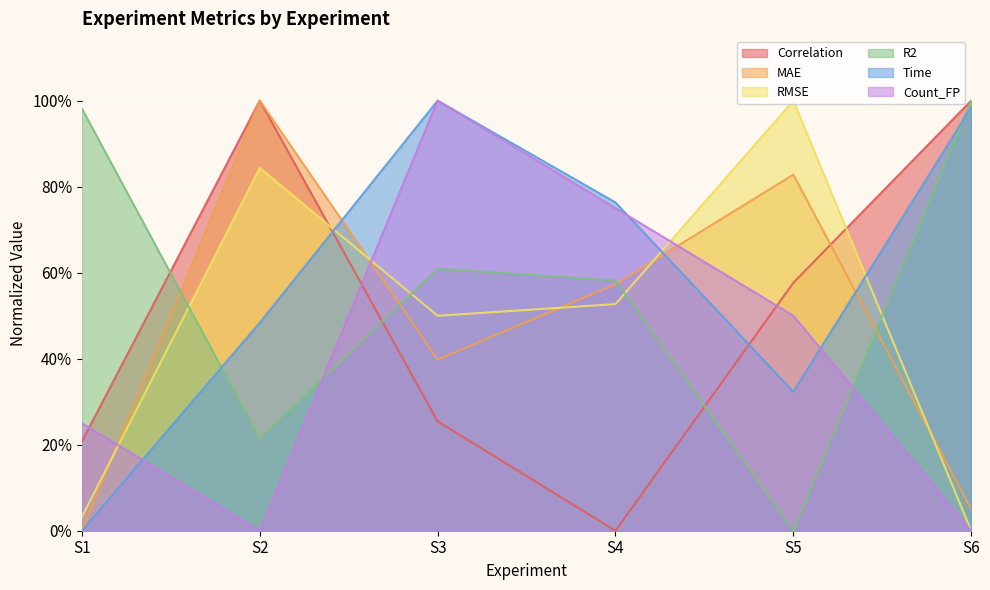

What is the difference between the maximum and minimum values in the Time series?

1.0